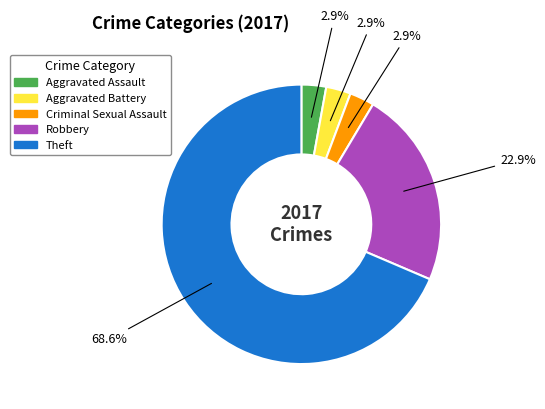

Is there any slice that represents more than half of the pie?

Yes